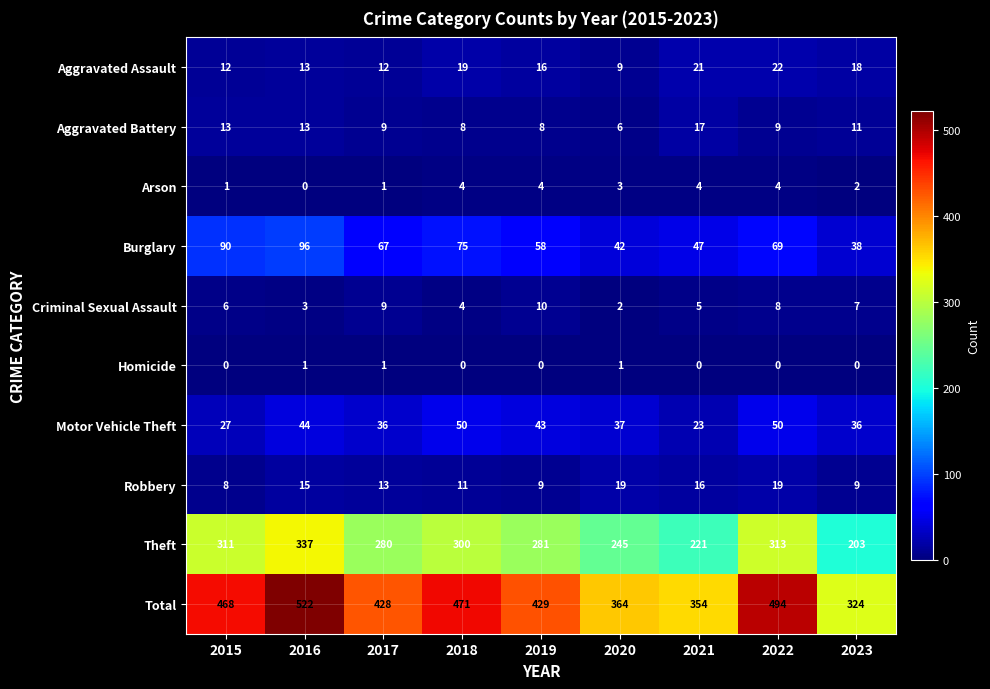

What is the maximum value for Aggravated Assault?

22